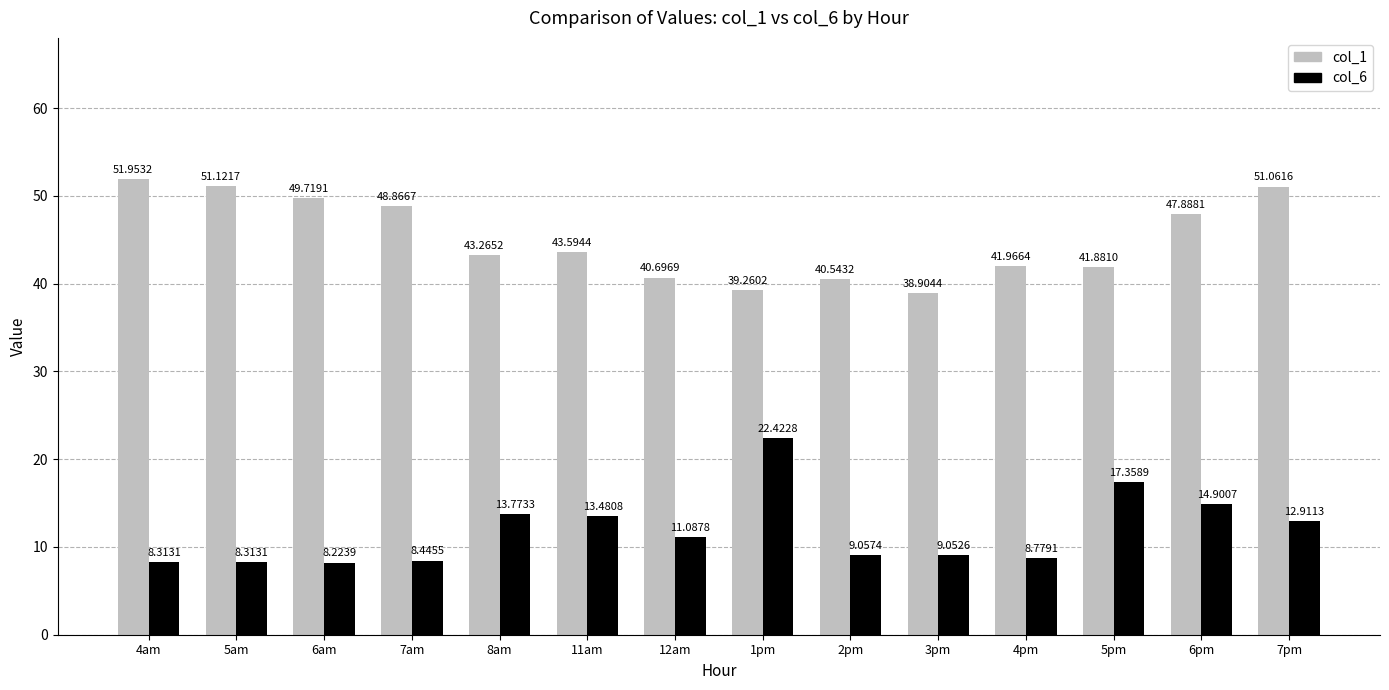

Which series has the largest total across all categories?

col_1